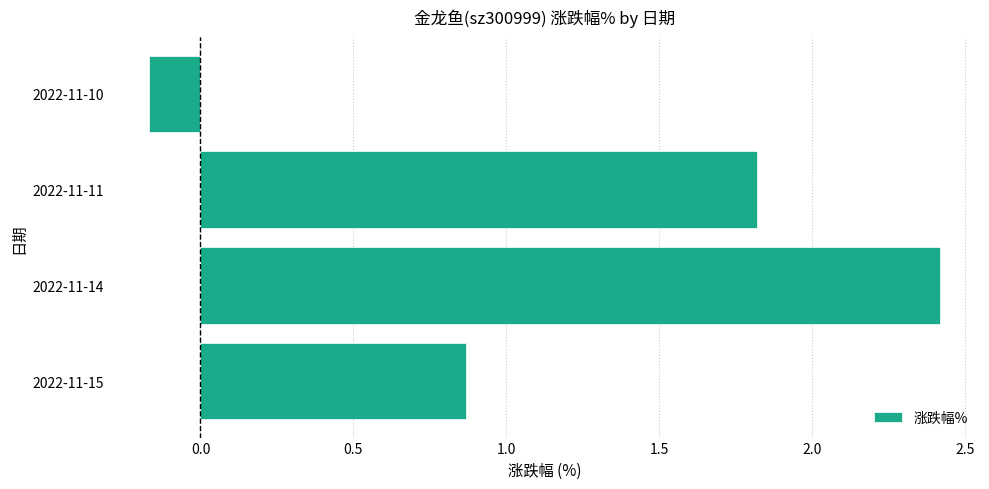

What is the sum of the values at 2022-11-15 and 2022-11-14?

3.3